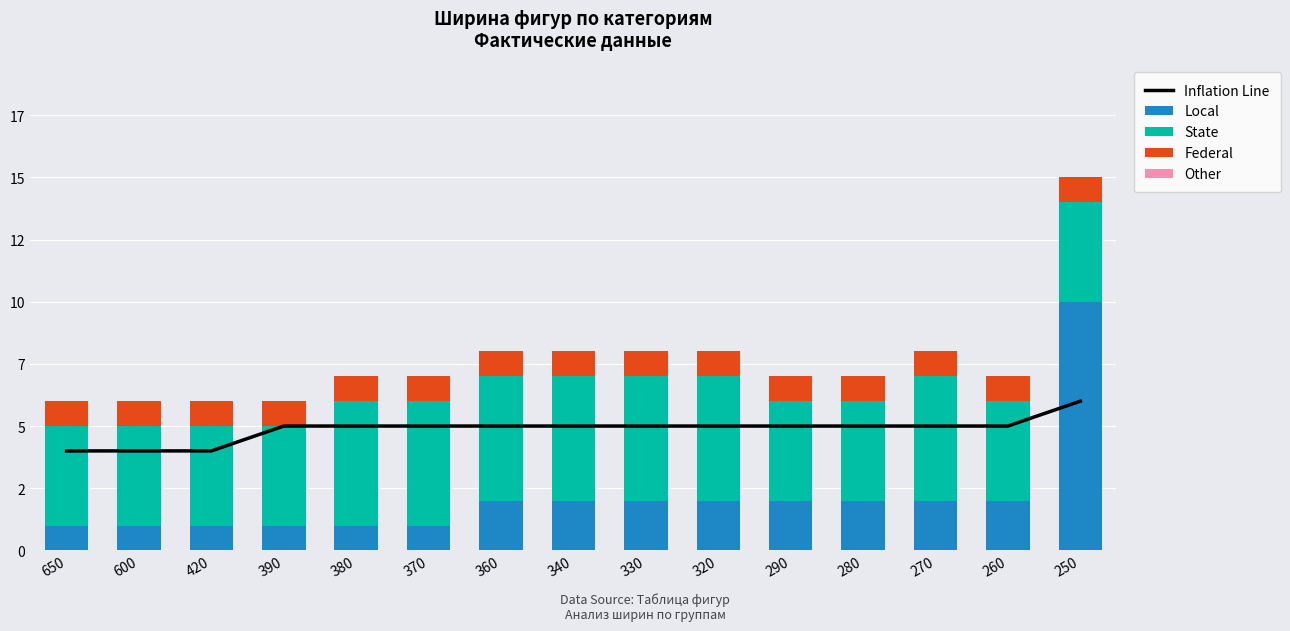

What are all the series names shown in the legend?

Inflation Line, Local, State, Federal, Other